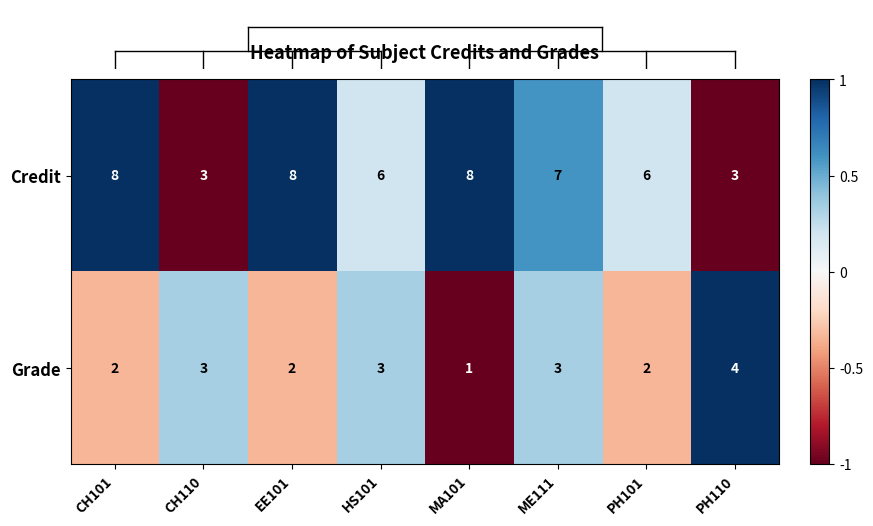

What is the sum of all Credit values?

49